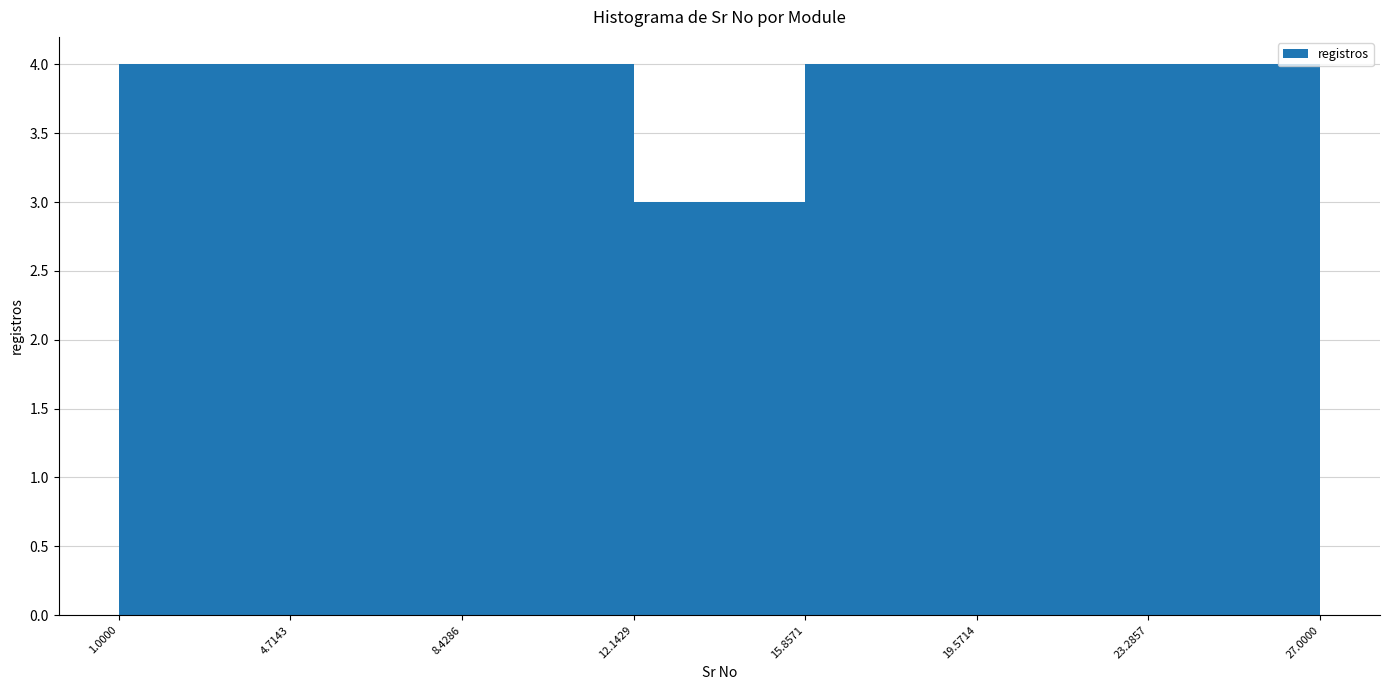

Reading left to right, transcribe this chart: for each bar, give the range it covers on the x-axis and its height. The values are not printed on the chart, so give them approximately, as read against the axis.

1.0000 to 4.7143: 4
4.7143 to 8.4286: 4
8.4286 to 12.1429: 4
12.1429 to 15.8571: 3
15.8571 to 19.5714: 4
19.5714 to 23.2857: 4
23.2857 to 27.0000: 4